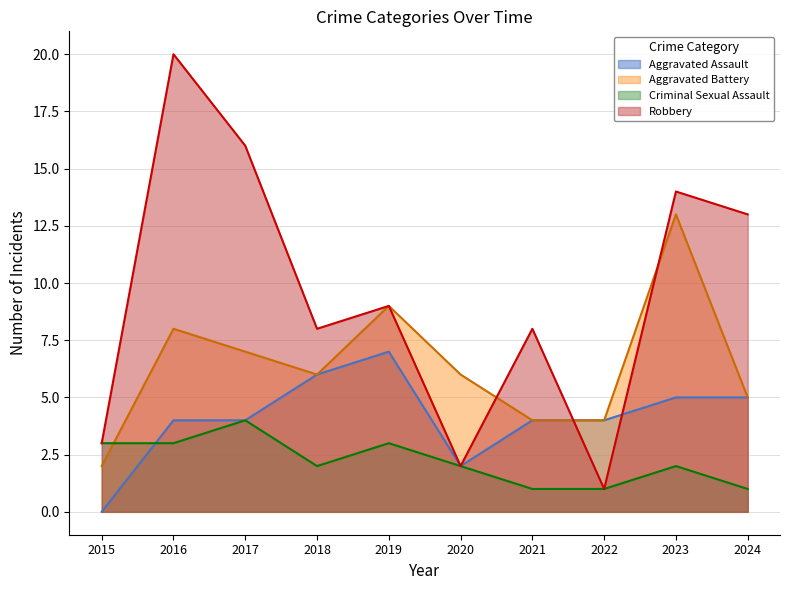

Where is Robbery nearest to the value 10?

2019